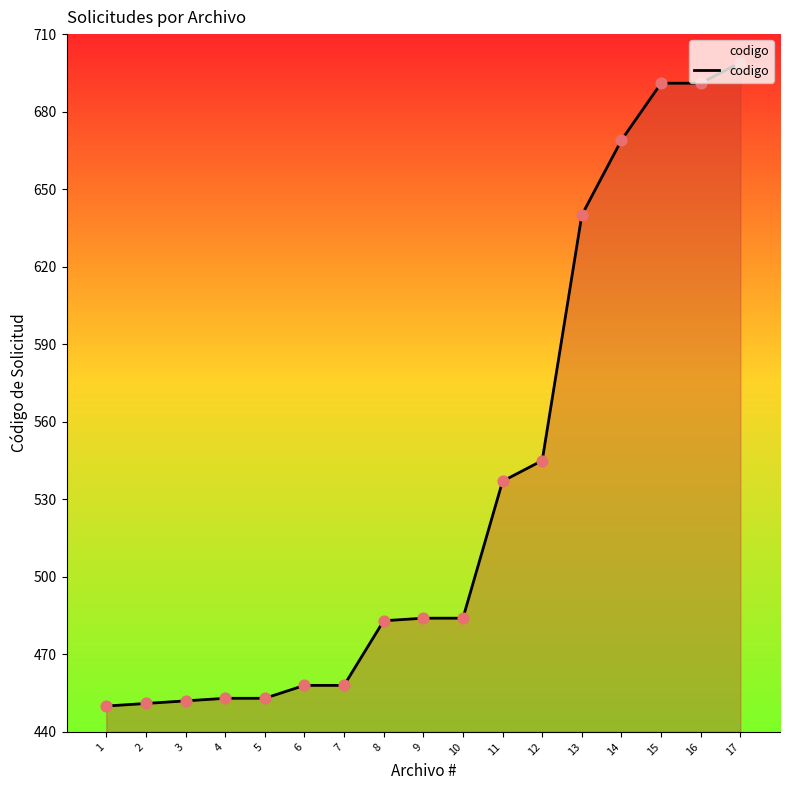

What is the change in value from 7 to 11?

+79